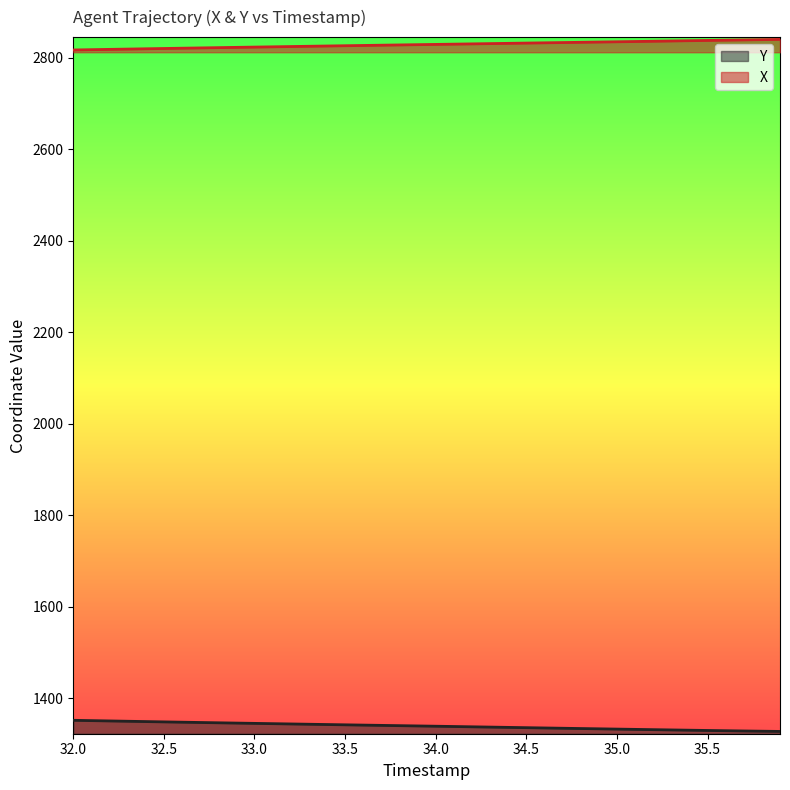

List the series in order of their overall mean, lowest first.

Y, X